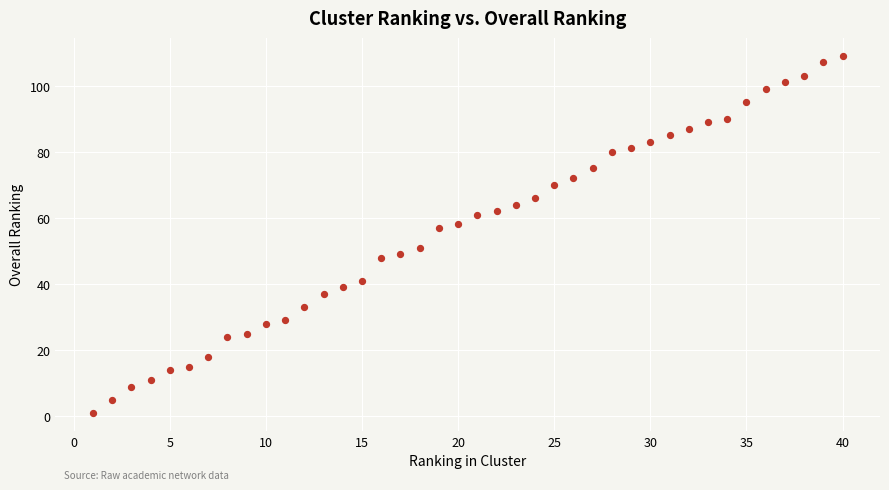

What is the range of Y values (max minus min)?

108